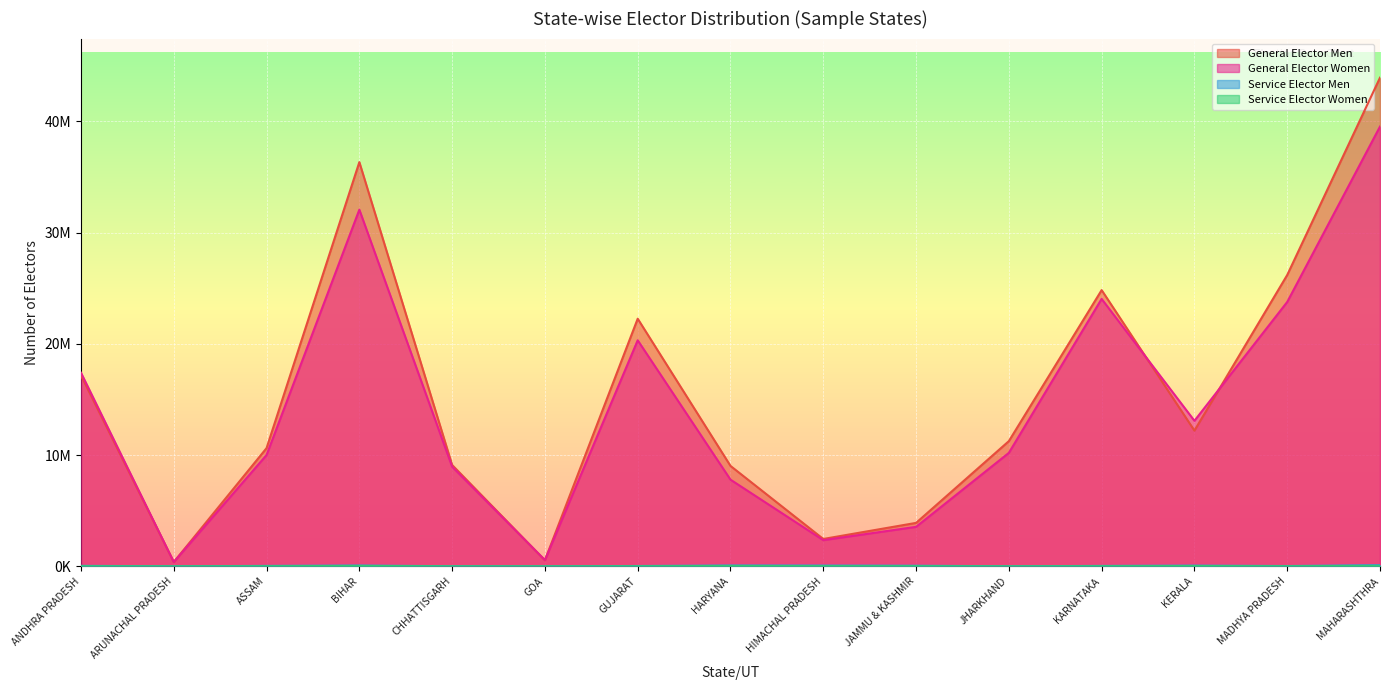

How many data points in Service Elector Women are less than 11053?

7